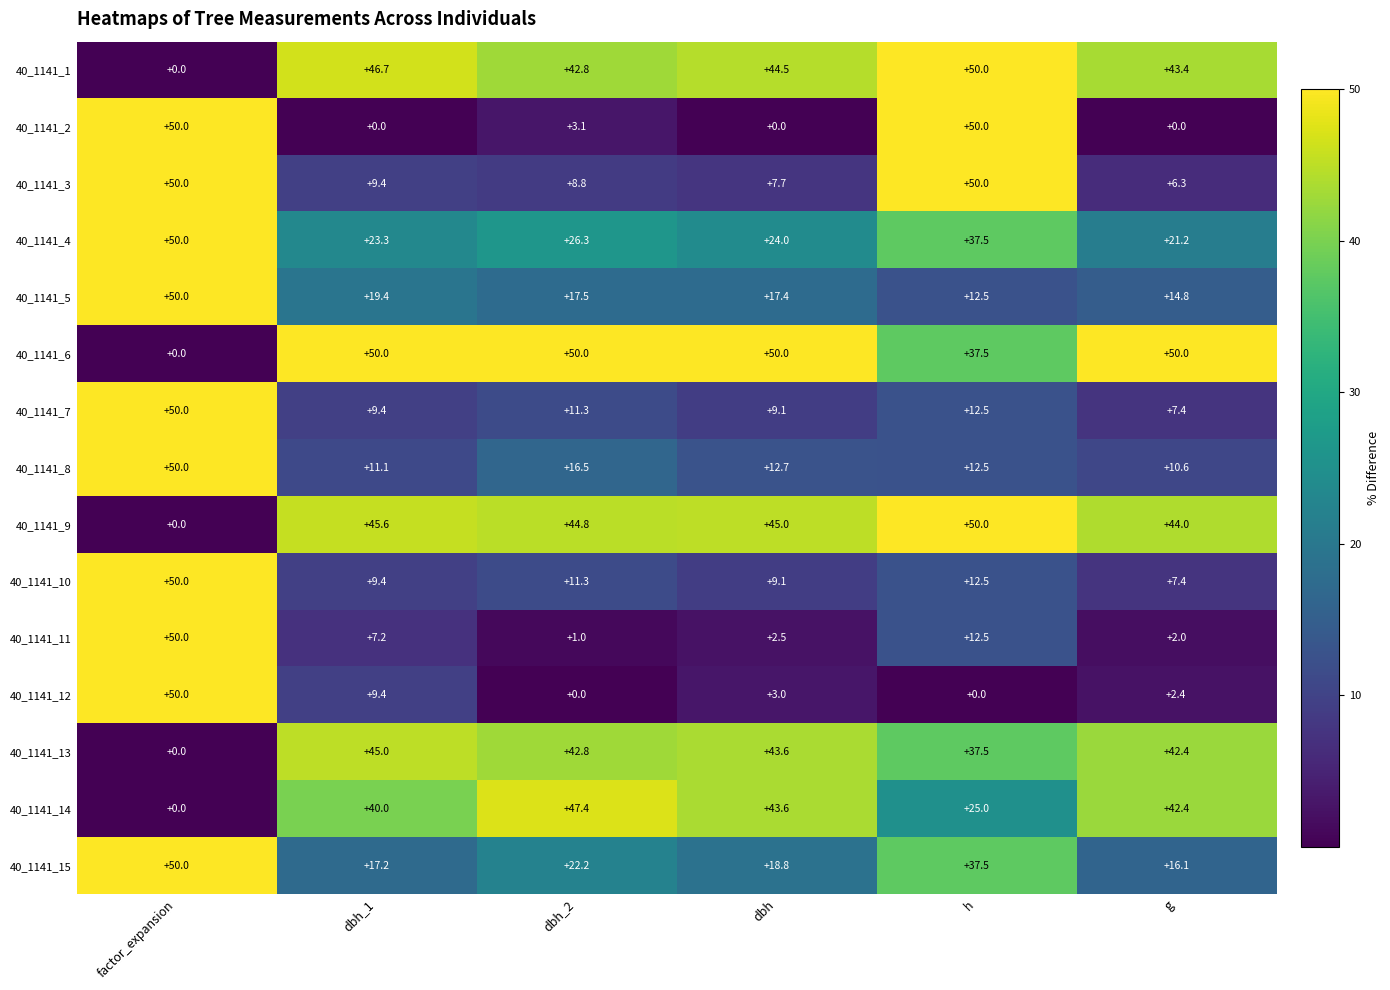

Between dbh_1 and g, which series saw the biggest shift?

40_1141_12